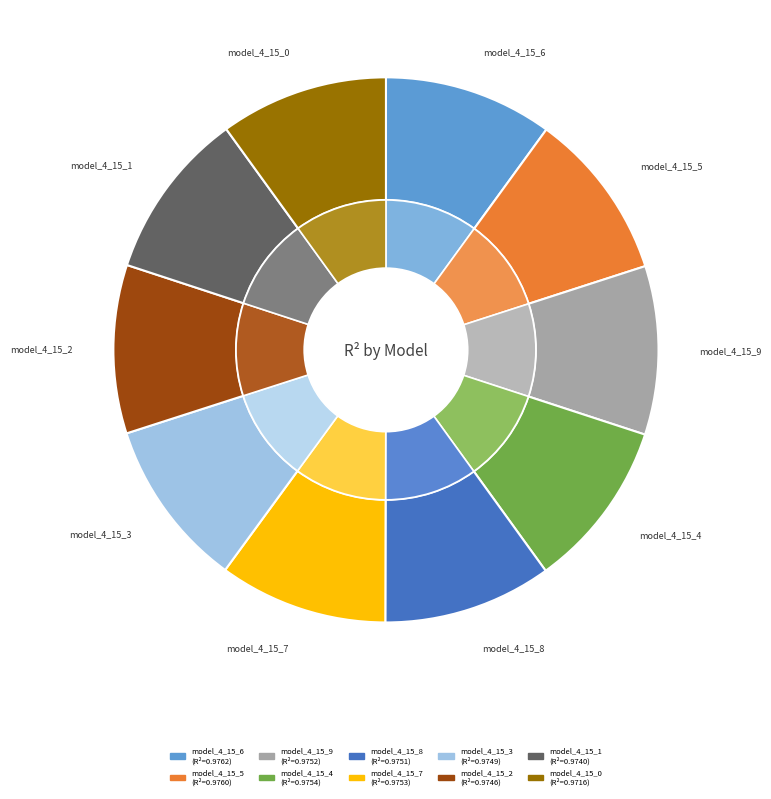

Which has a higher value, model_4_15_0 or model_4_15_3?

model_4_15_3